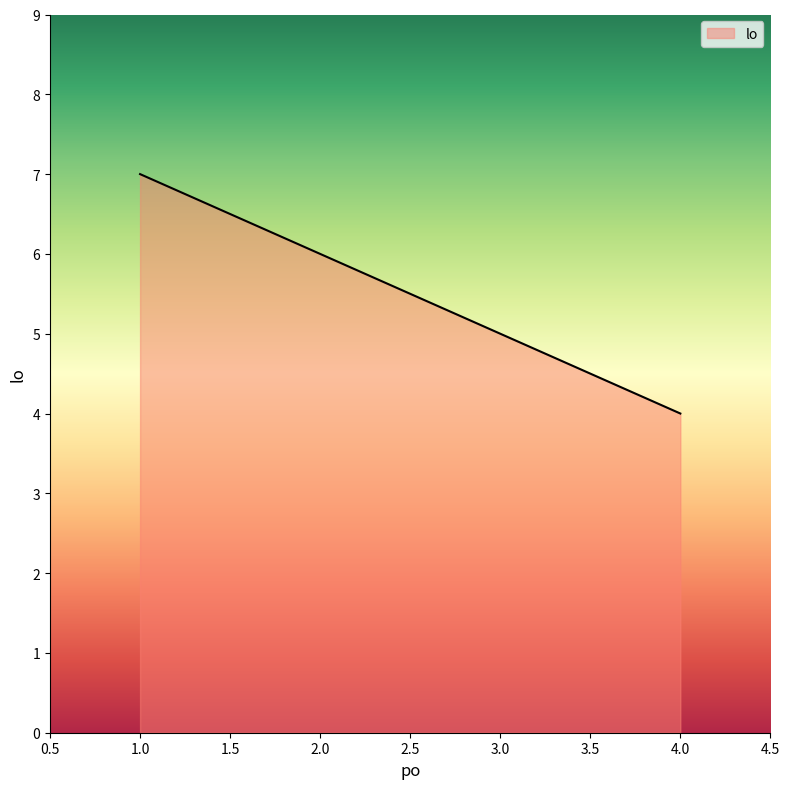

What is the difference between the maximum and minimum values?

3